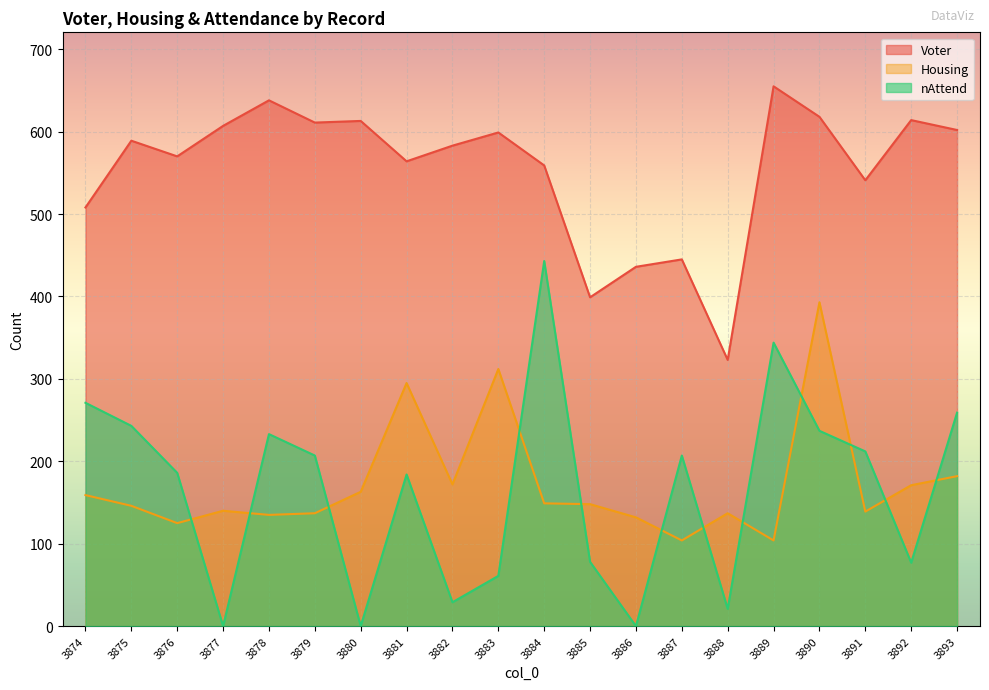

What is the difference between the maximum and minimum values in the Housing series?

289